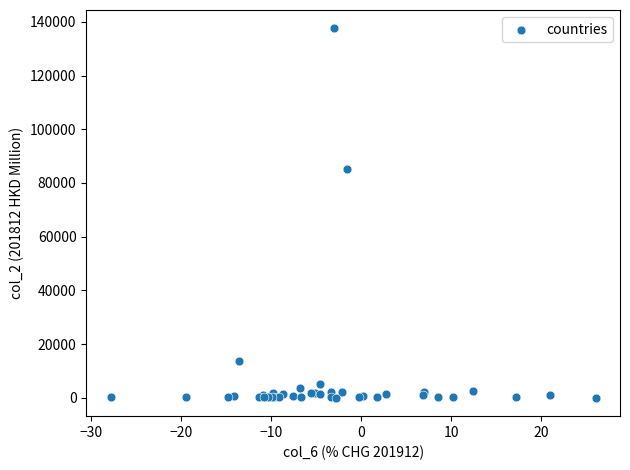

What Y value in the scatter plot is closest to 68783?

85302.5